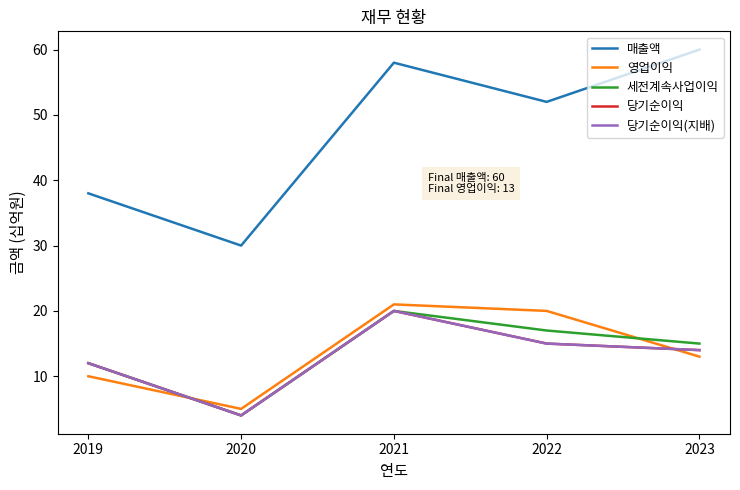

What is the approximate value of 영업이익 at 2022?

20